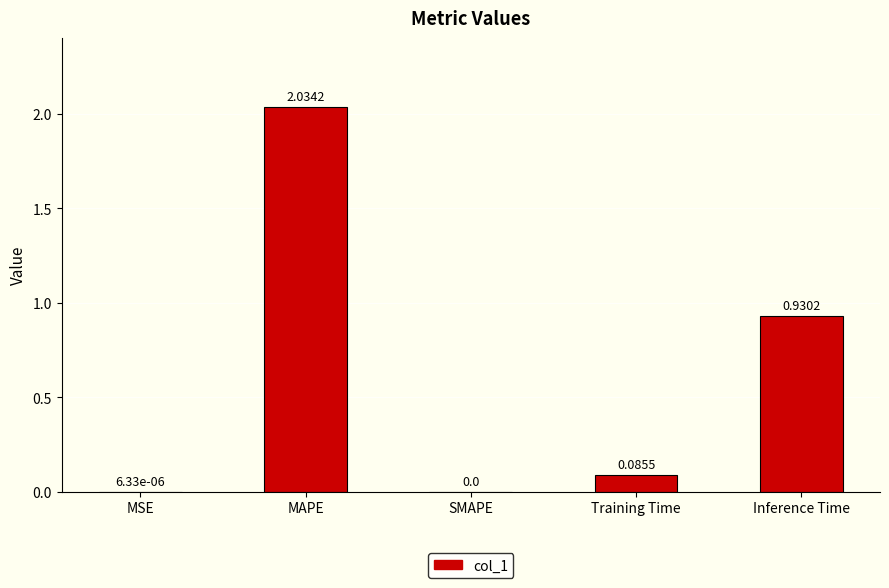

Which label corresponds to the largest value in the chart?

MAPE